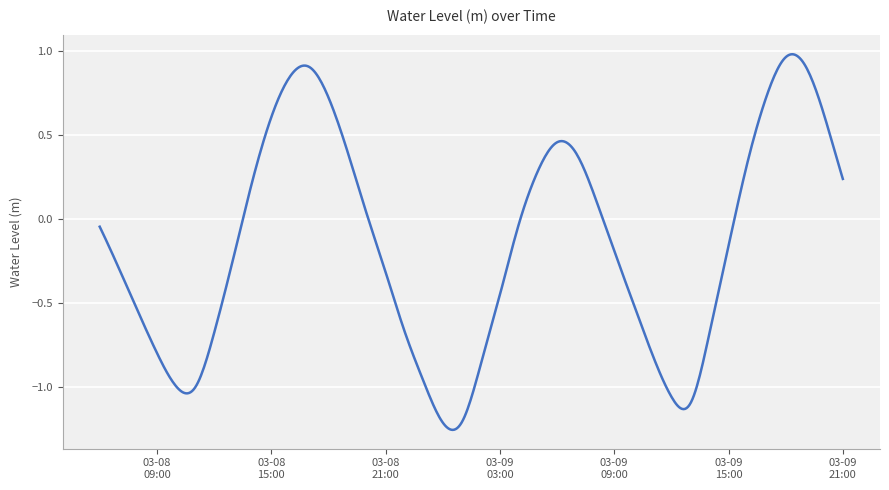

Is this an area chart (filled region under the line)?

No